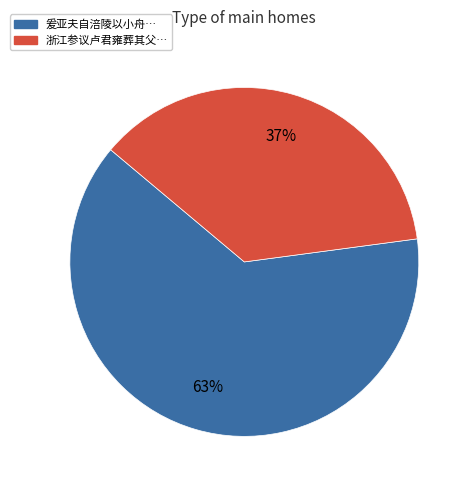

Rank the categories by value from lowest to highest.

浙江参议卢君雍葬其父…, 爰亚夫自涪陵以小舟…